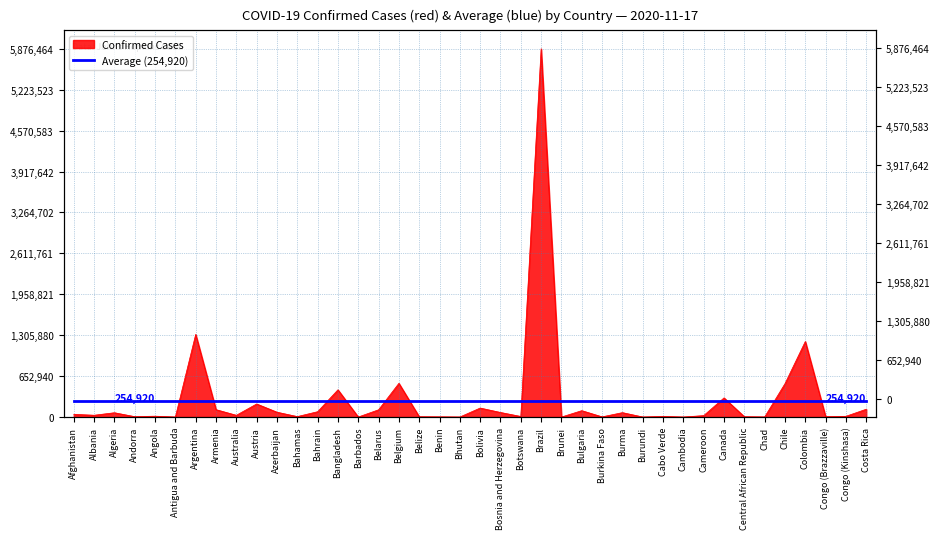

How many values exceed 28432?

19